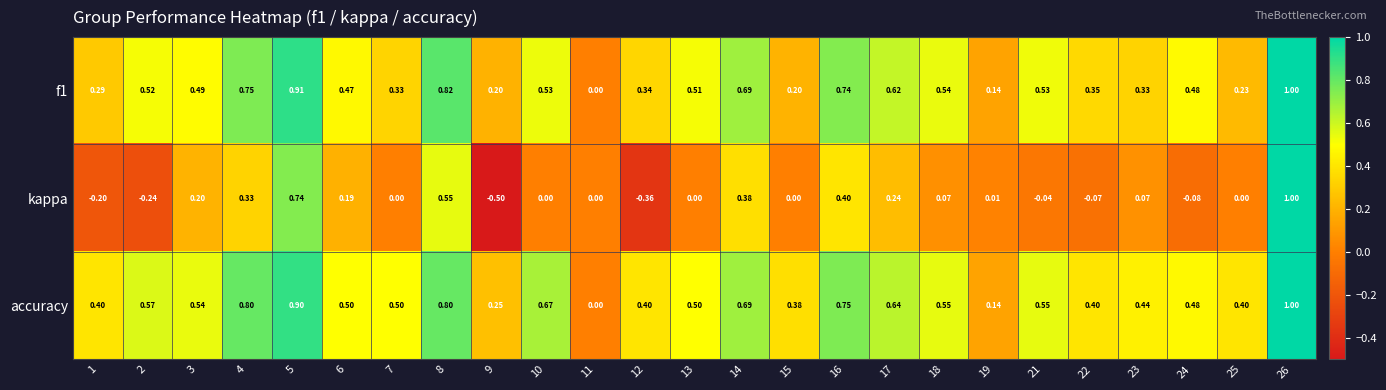

Which series has the largest total across all categories?

accuracy